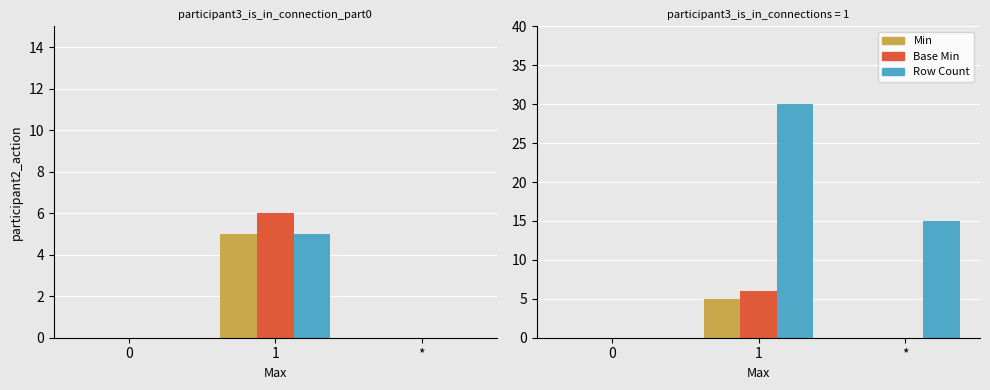

What is the label of the 1st bar from the right?

*